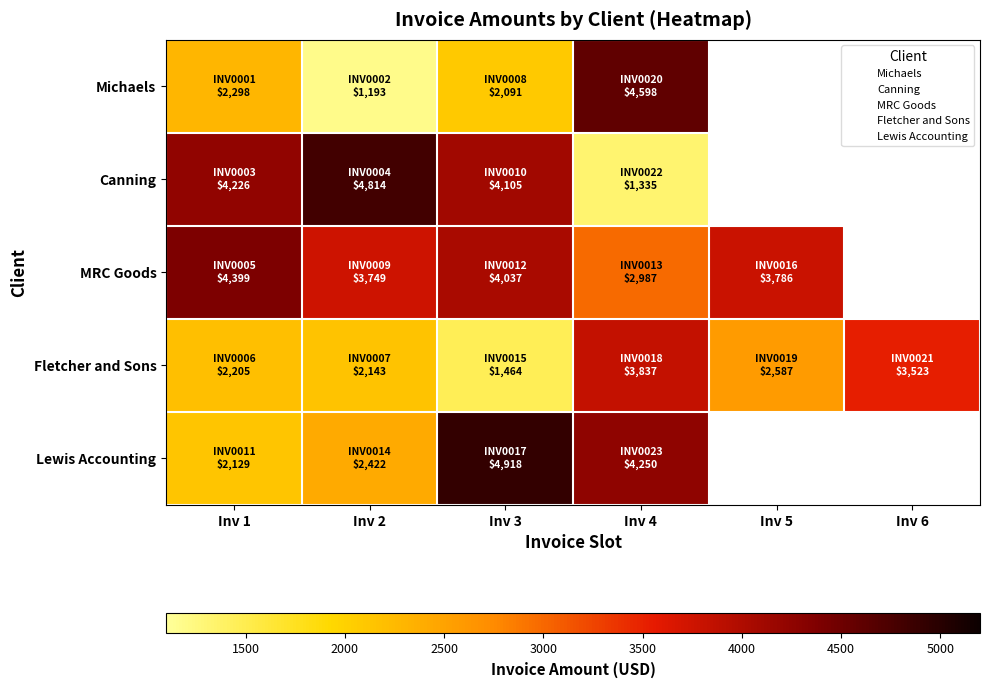

What is the maximum value for Canning?

4814.0